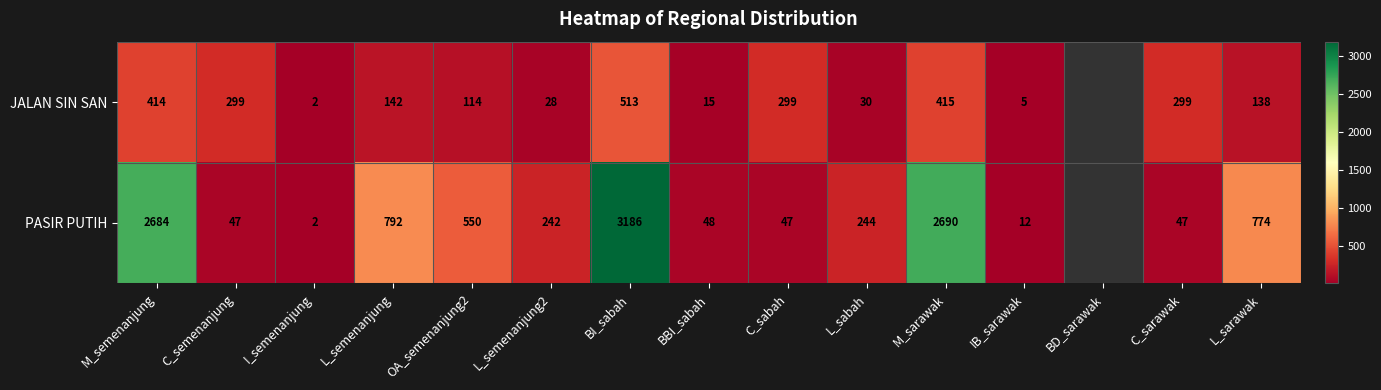

Is the value of JALAN SIN SAN at L_semenanjung greater than the value of PASIR PUTIH at L_sabah?

No